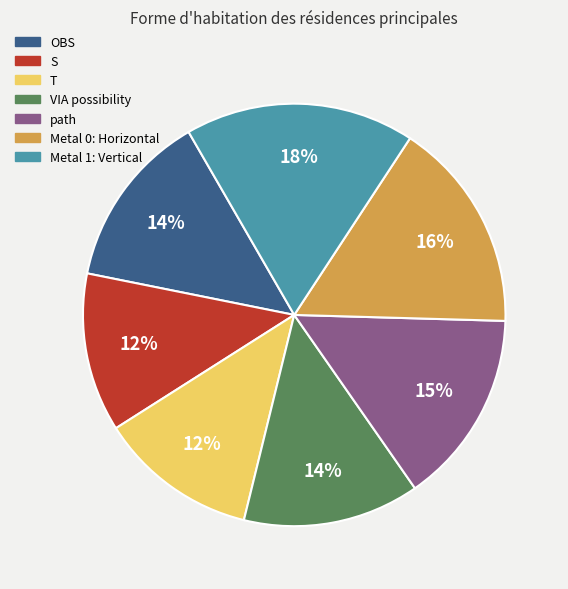

To the nearest percent, what is the average slice percentage?

14%